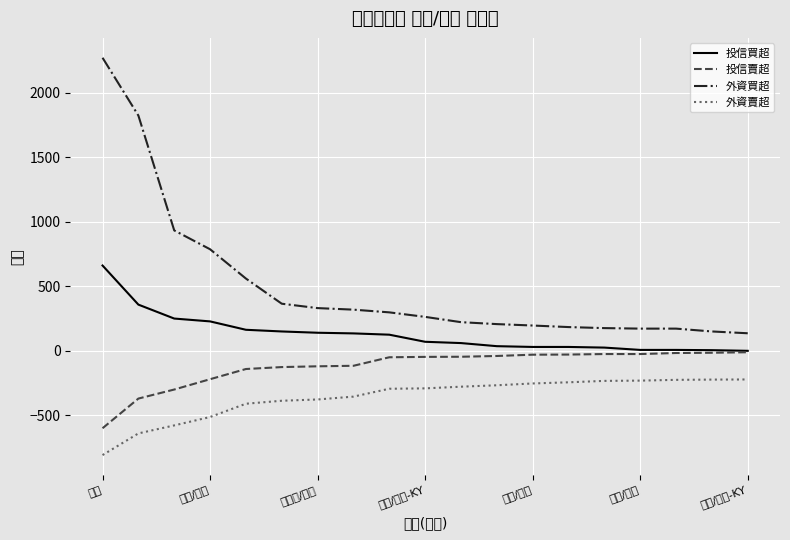

Which series changed the most between 穩懋 and 濱川/先豐?

外資買超